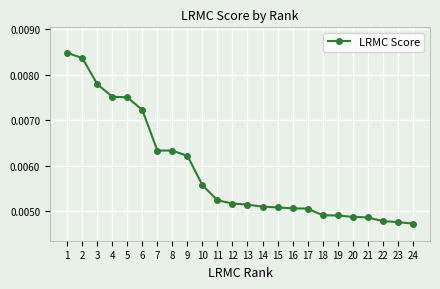

Which has a higher value, 9 or 11?

9